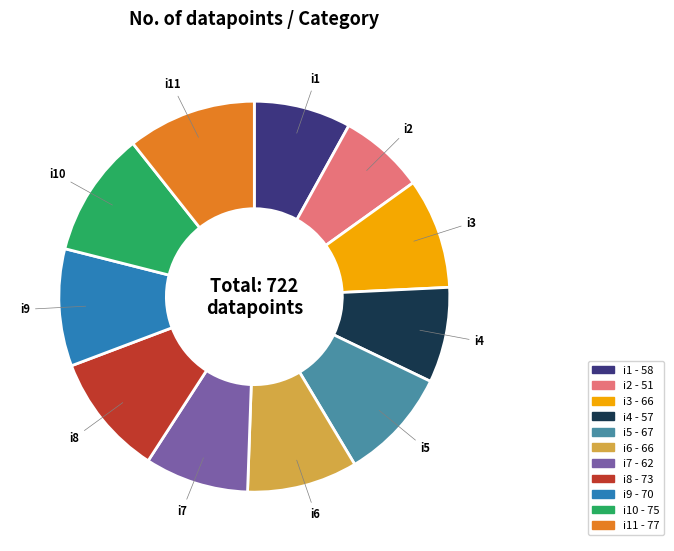

Is there any slice that represents more than half of the pie?

No